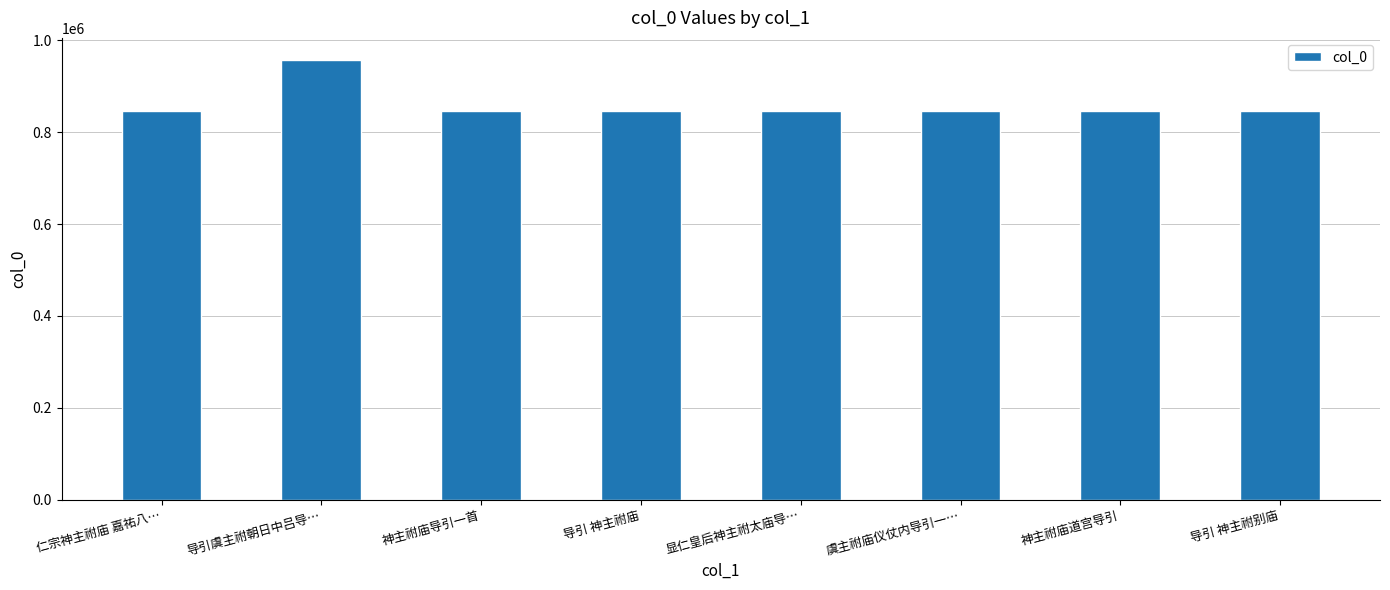

What value does the data have at 导引 神主祔庙?

846056